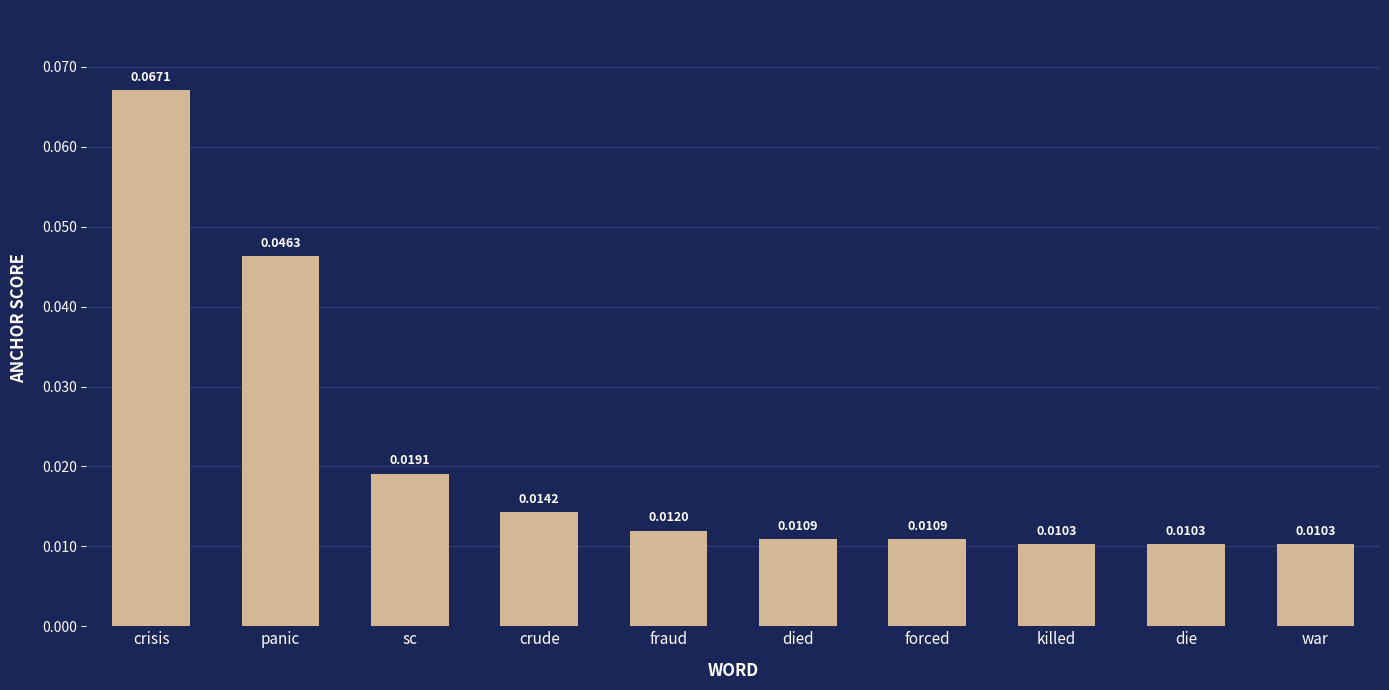

Between panic and war, which is larger?

panic